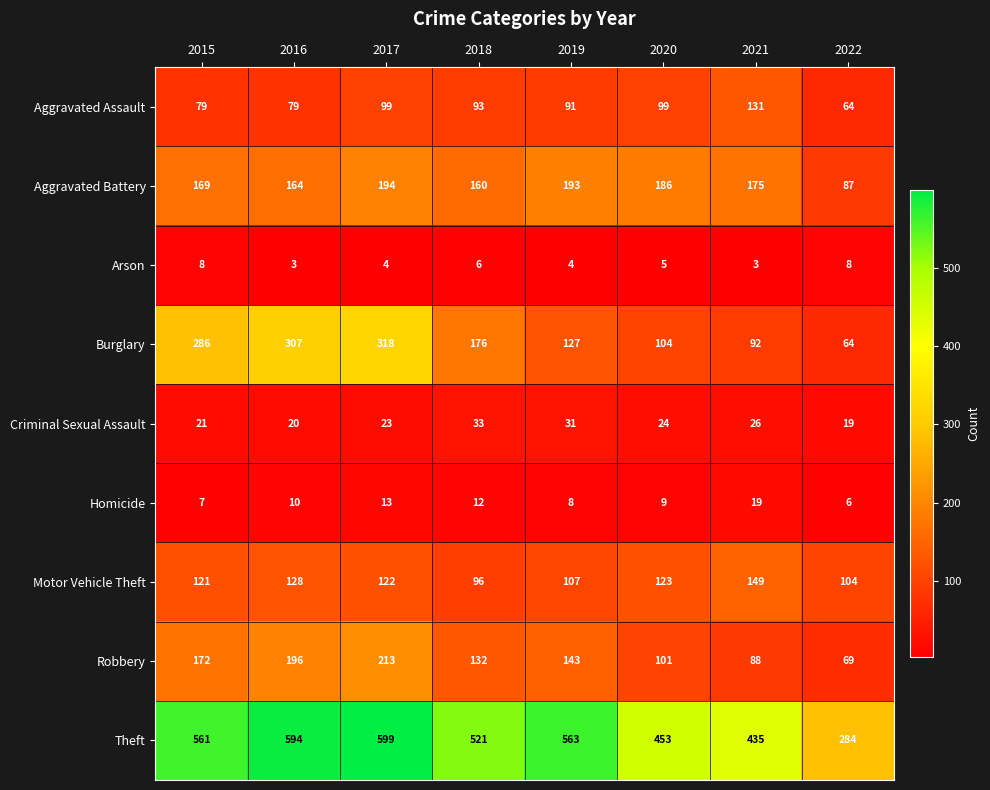

What is the difference between the highest and lowest values at 2022?

278